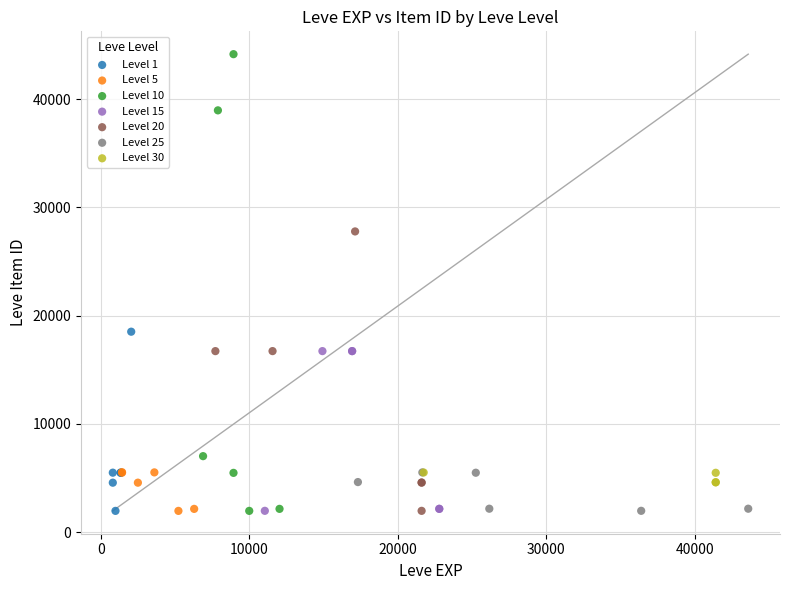

Which series has the largest Y range (max minus min)?

Level 10